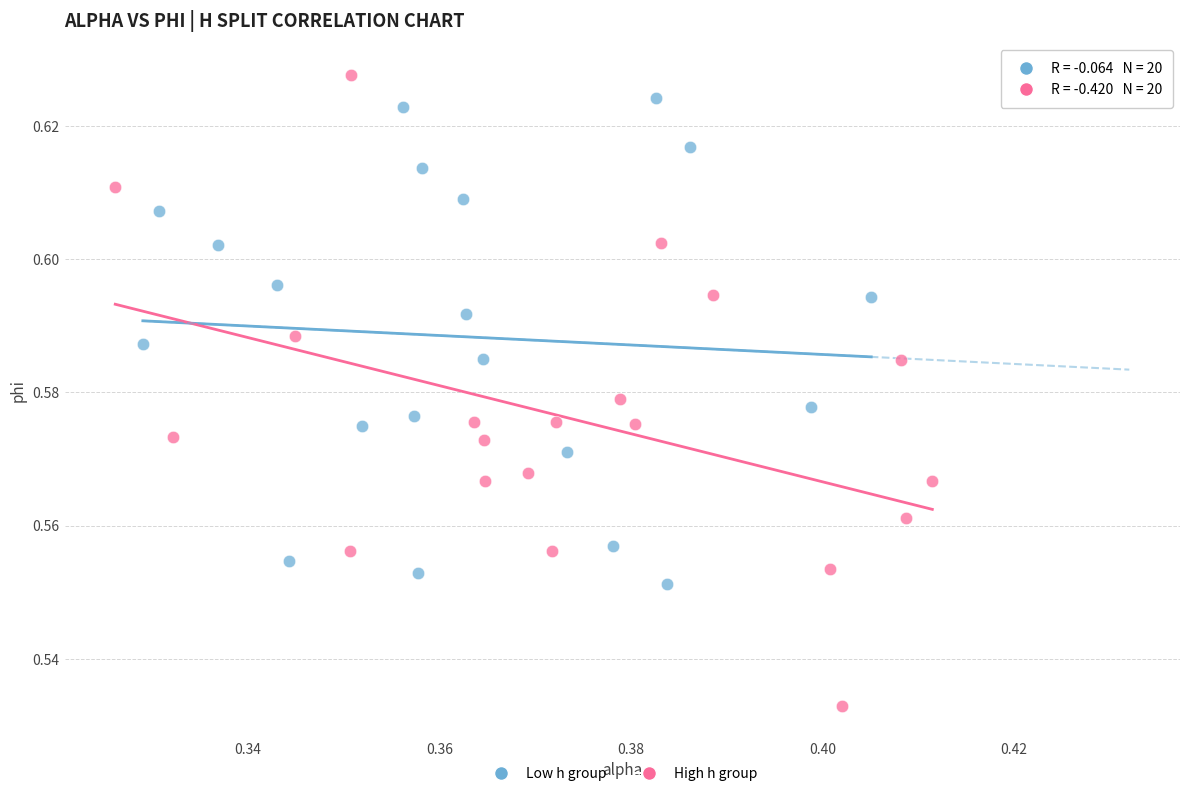

Which series contains the highest Y value?

High h group